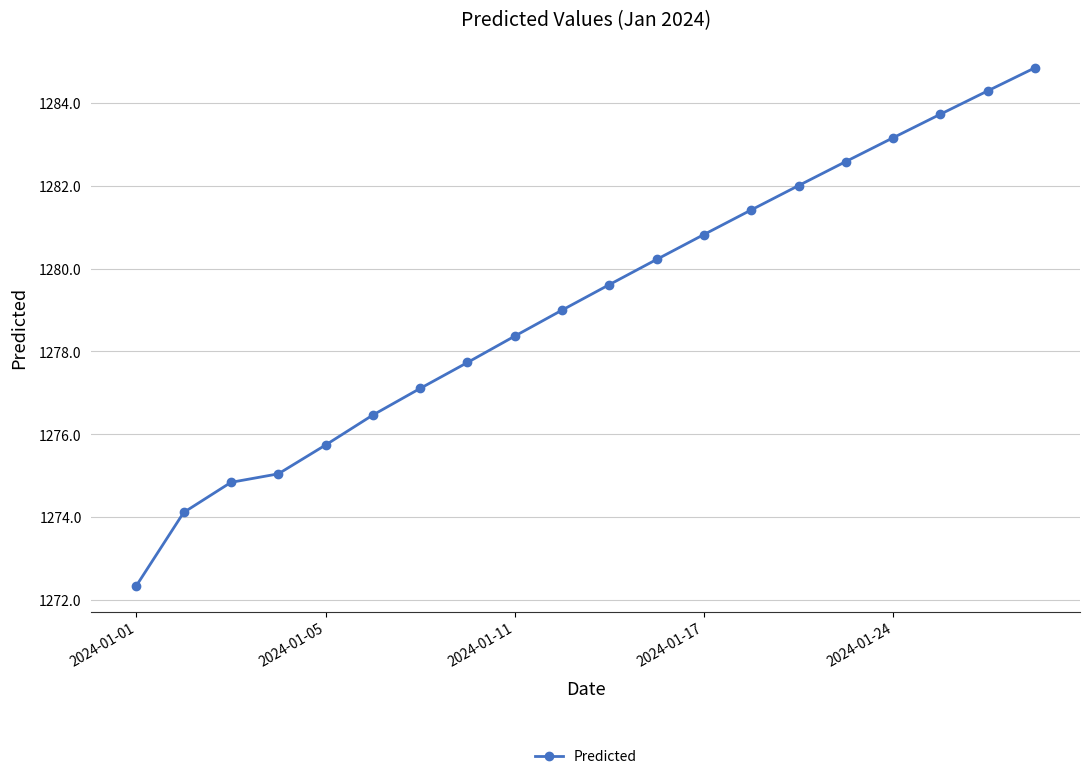

What is the difference between the maximum and second lowest values?

10.7